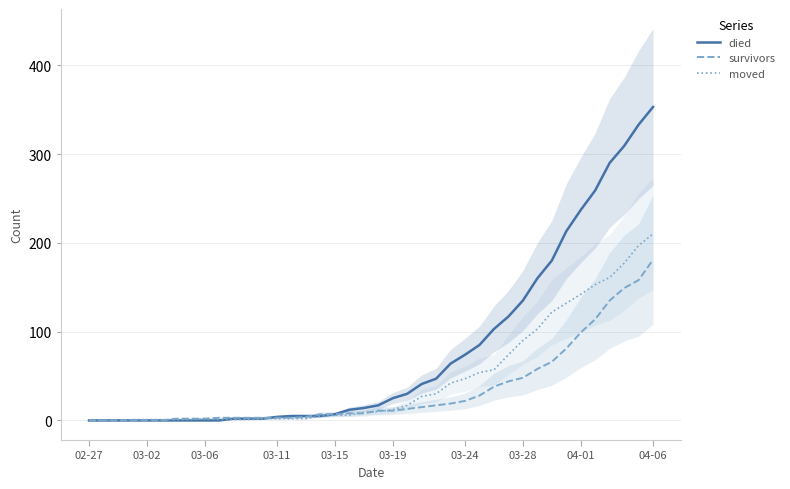

True or false: survivors has more than 2 interior local peaks.

False